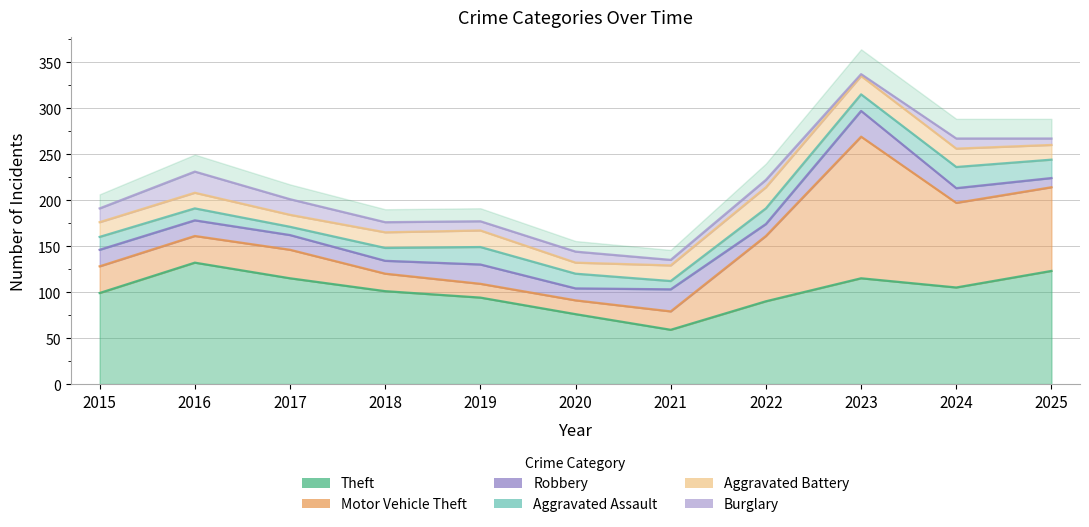

What is the value of the Robbery point at the 7th from the left?

24